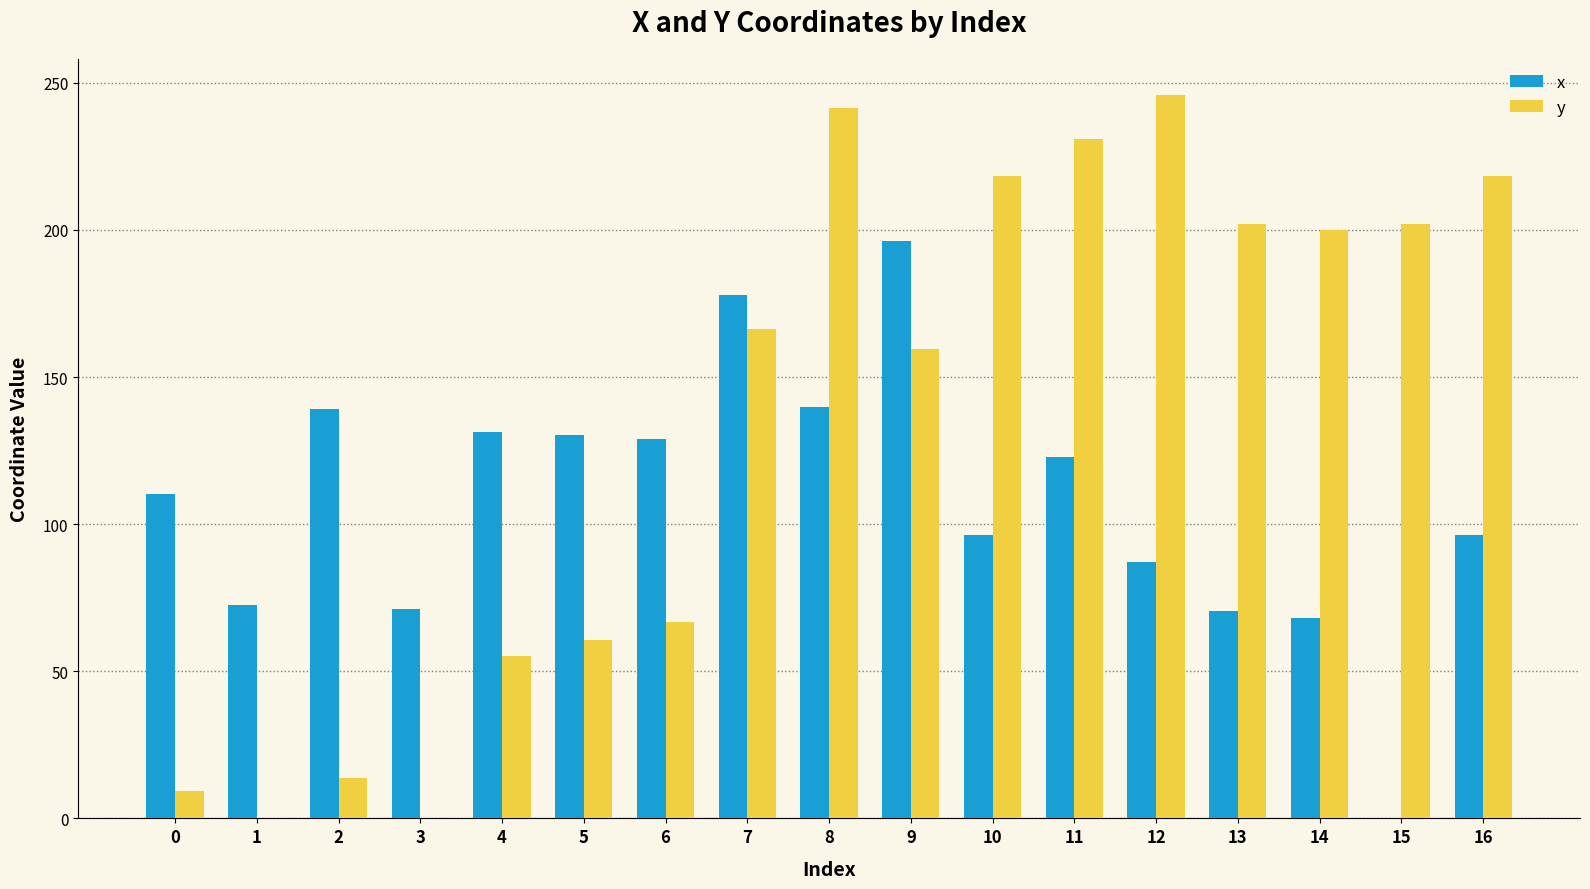

What is the sum of the x values at 3 and 9?

267.4